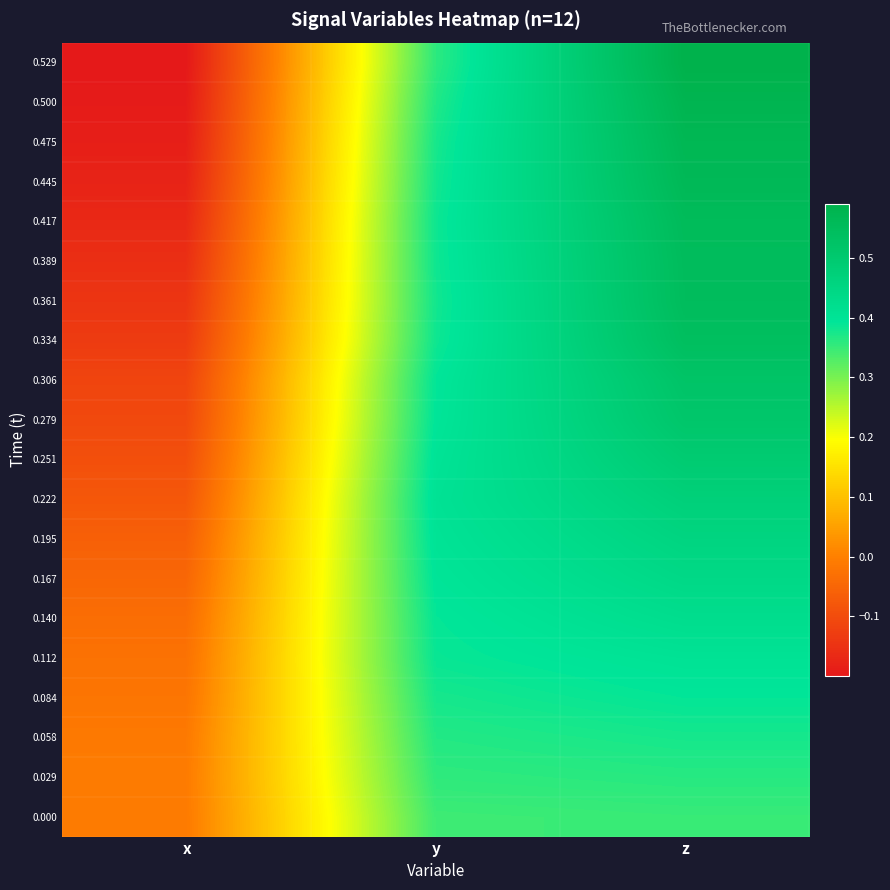

What is the difference between the highest and lowest values at x?

0.2